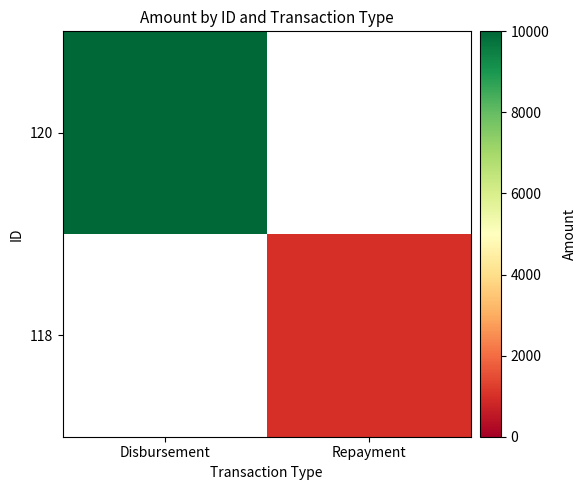

Read the 118 value at Repayment.

987.7